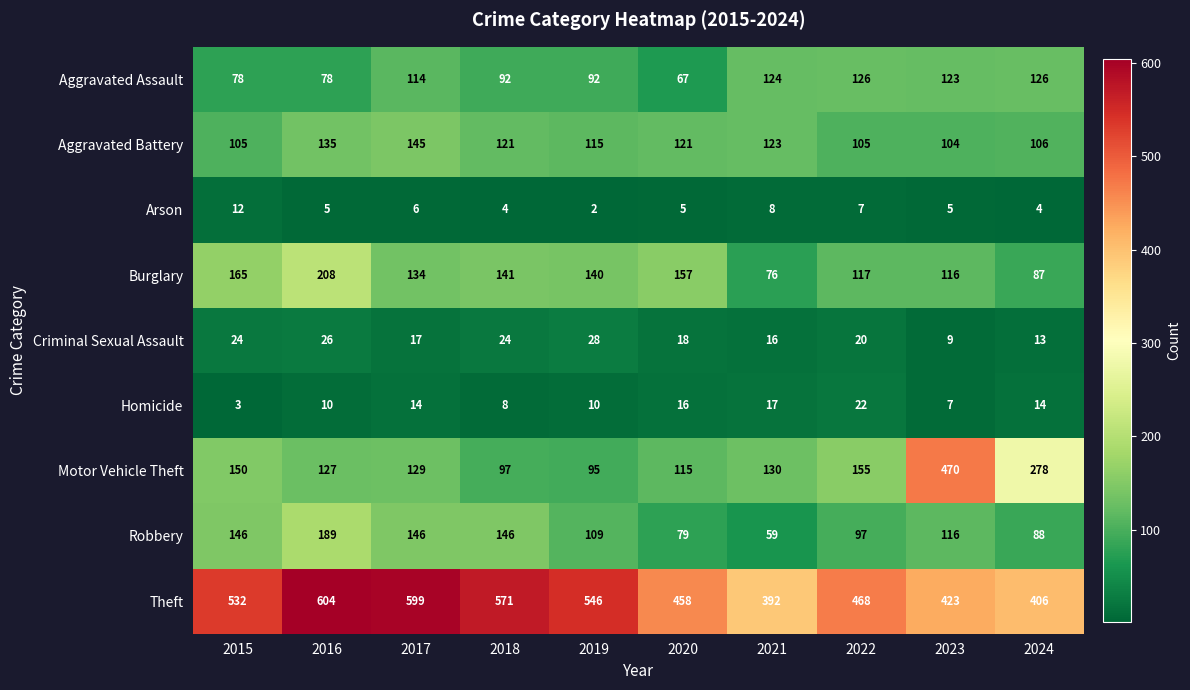

What is the average value of the Robbery series?

118